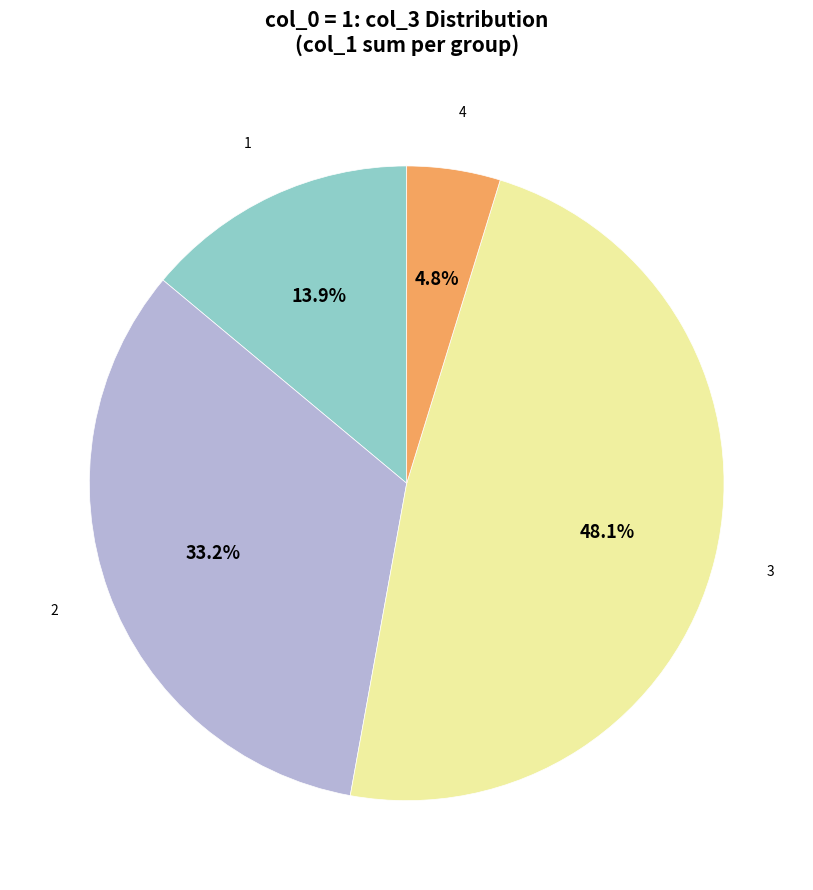

How many segments does this pie chart have?

4